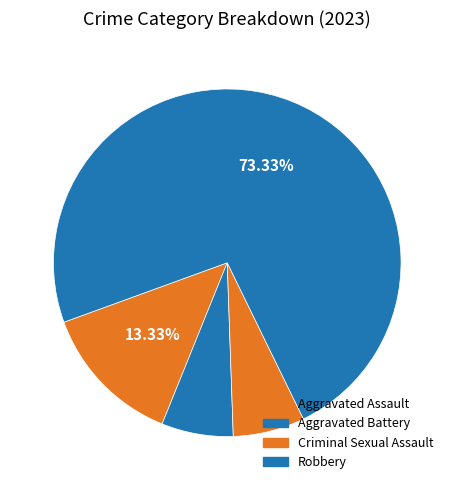

How many segments does this pie chart have?

4